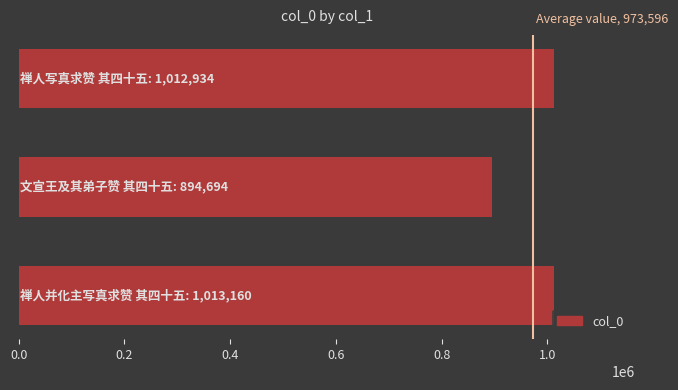

What is the greatest value displayed?

1013160